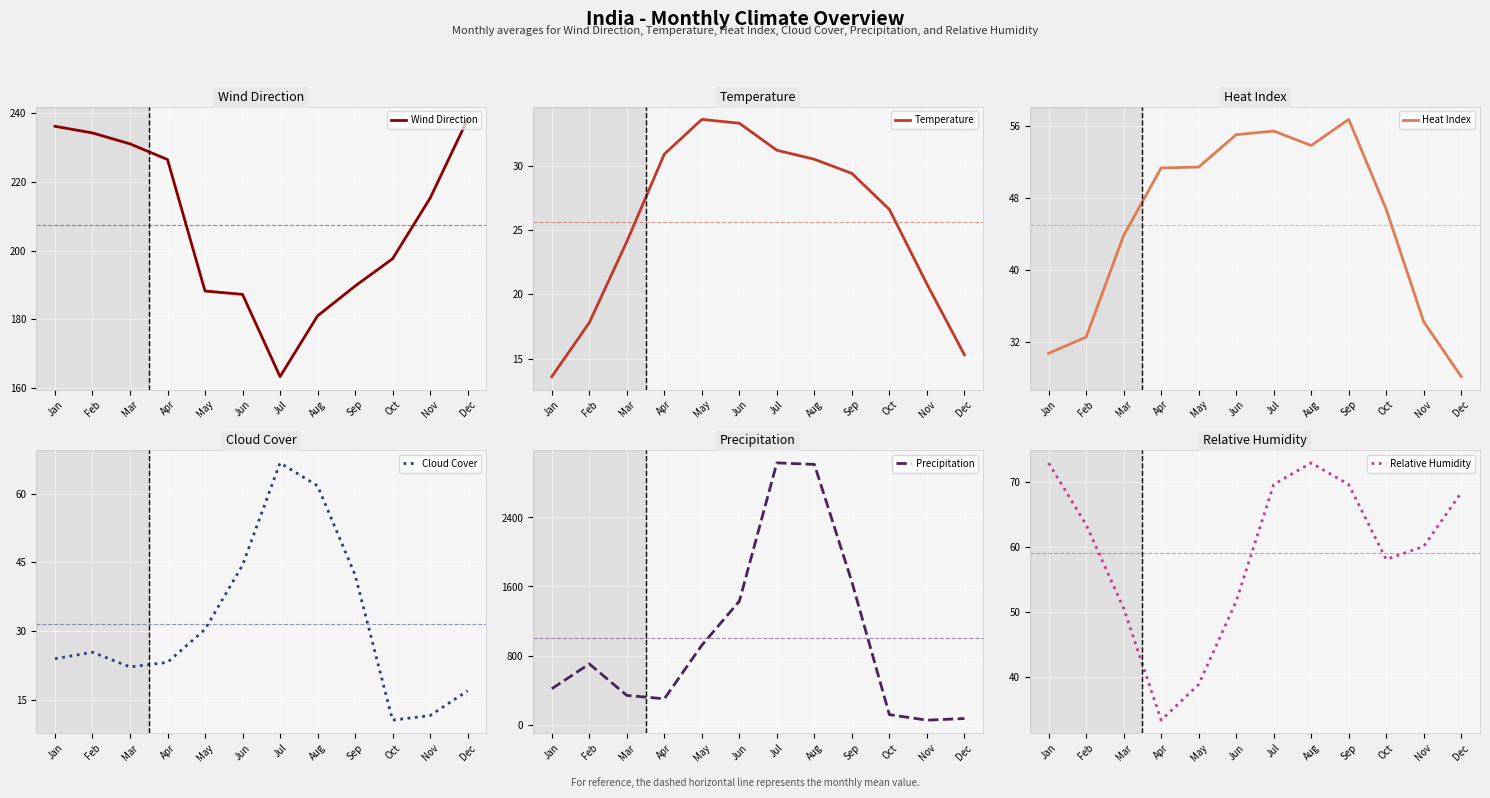

True or false: Relative Humidity and Temperature cross at least once.

False